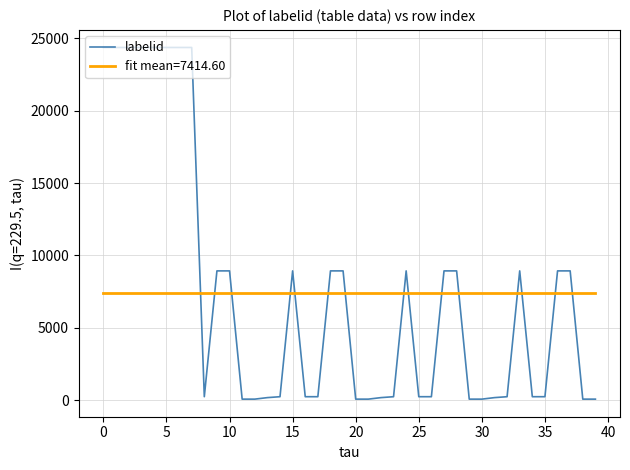

What is the highest value of the labelid series?

24369.0